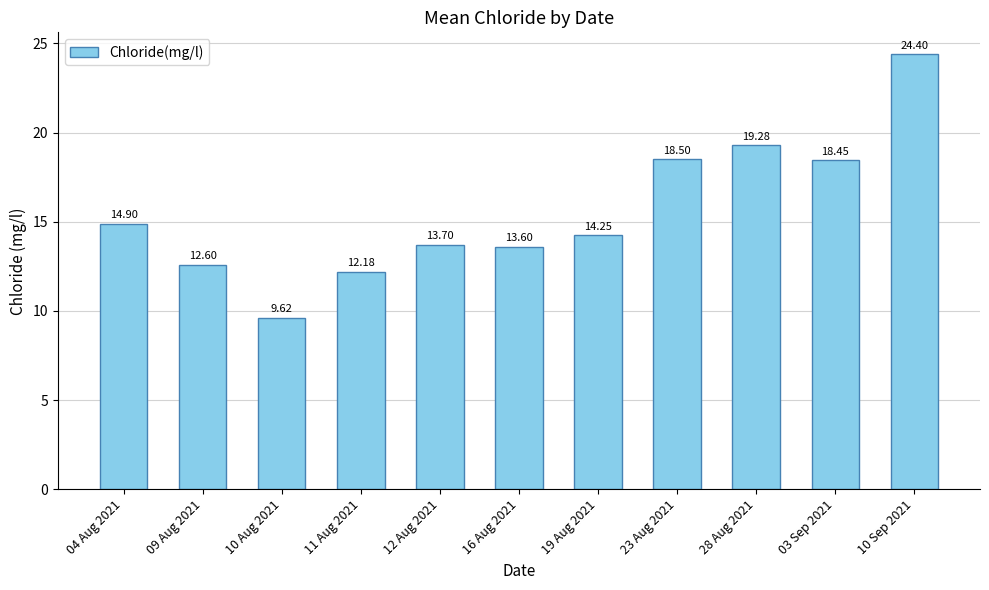

List the labels in order of value, smallest first.

10 Aug 2021, 11 Aug 2021, 09 Aug 2021, 16 Aug 2021, 12 Aug 2021, 19 Aug 2021, 04 Aug 2021, 03 Sep 2021, 23 Aug 2021, 28 Aug 2021, 10 Sep 2021